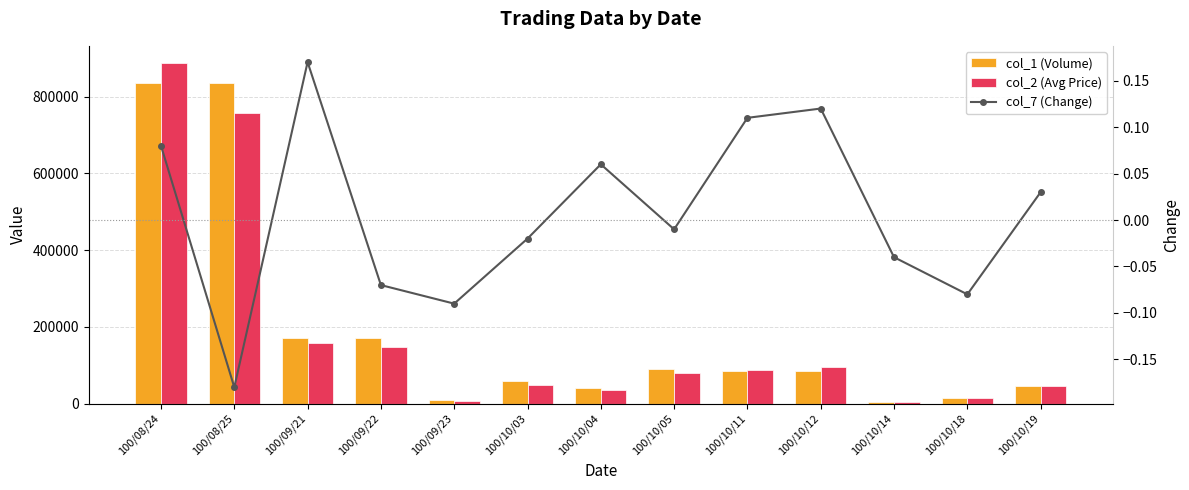

Rank the categories by col_1 (Volume) value from lowest to highest.

100/10/14, 100/09/23, 100/10/18, 100/10/04, 100/10/19, 100/10/03, 100/10/11, 100/10/12, 100/10/05, 100/09/21, 100/09/22, 100/08/24, 100/08/25